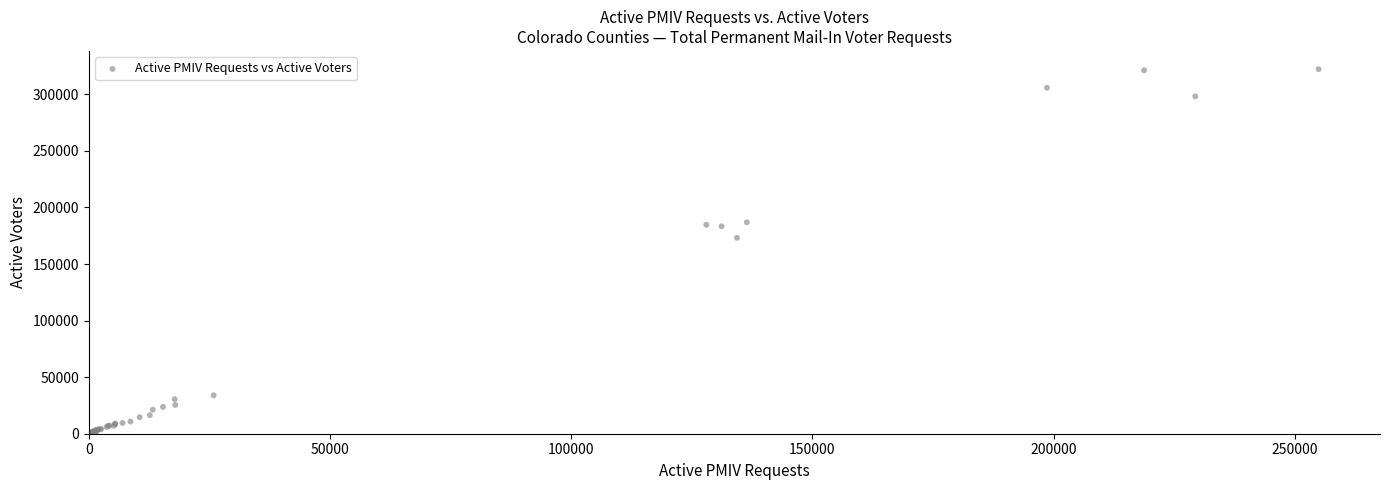

What Y value in the scatter plot is closest to 161451?

173139